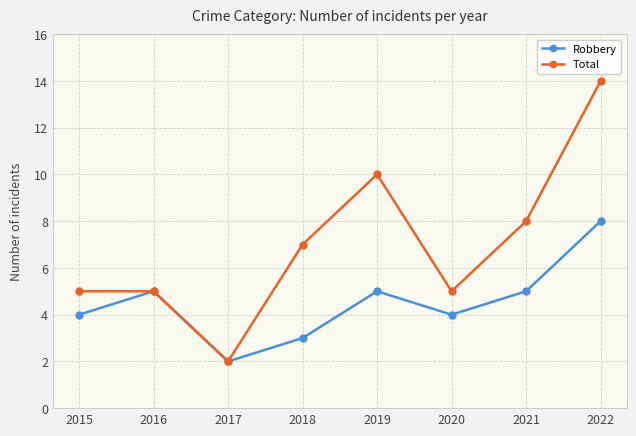

Between 2020 and 2022, which series saw the biggest shift?

Total